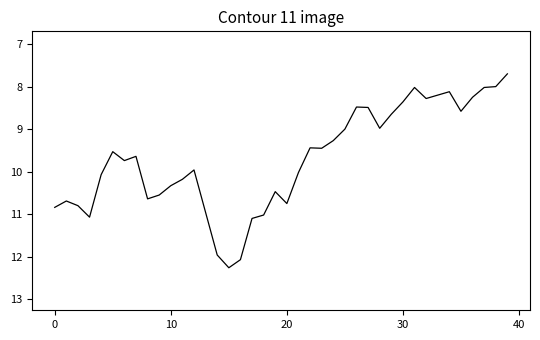

What is the difference between the second highest and second lowest values?

4.1